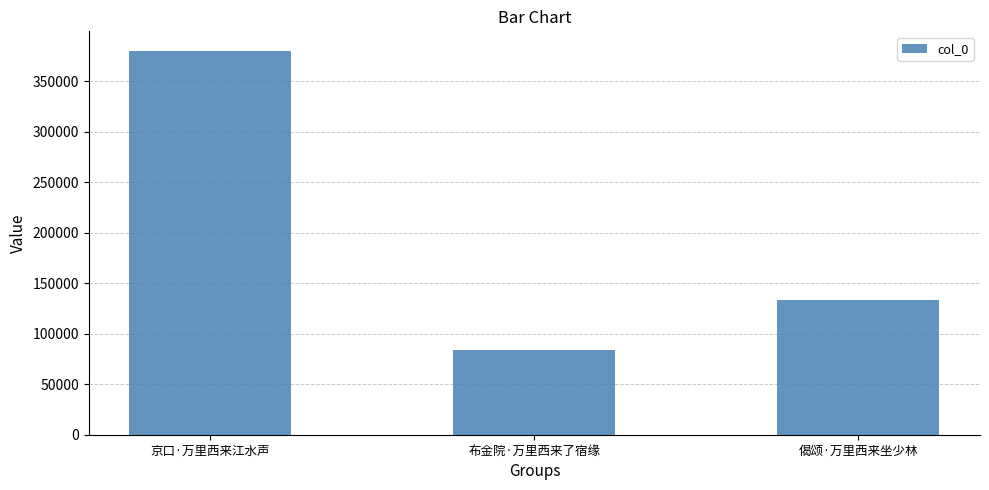

What position from the left is 布金院·万里西来了宿缘?

2